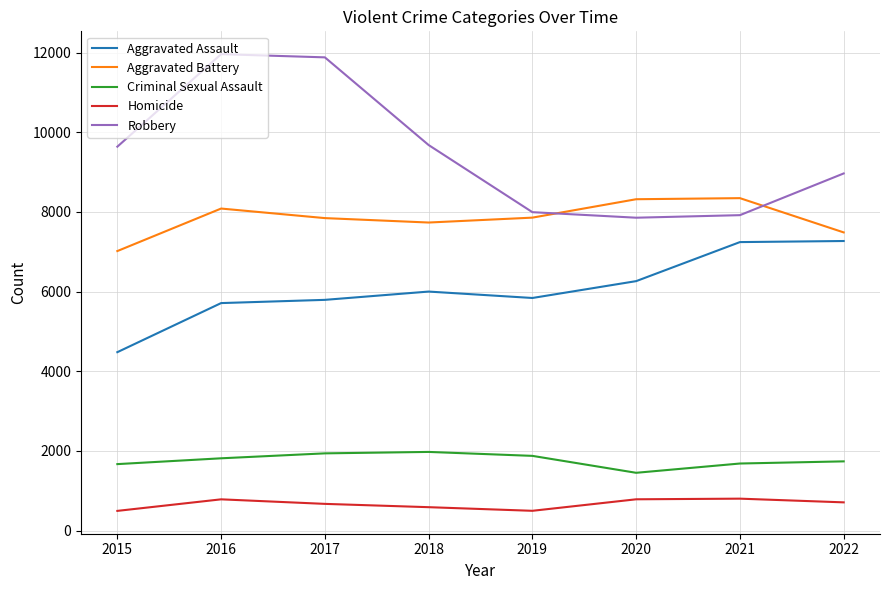

What is the sum of the Homicide values at 2016 and 2020?

1573